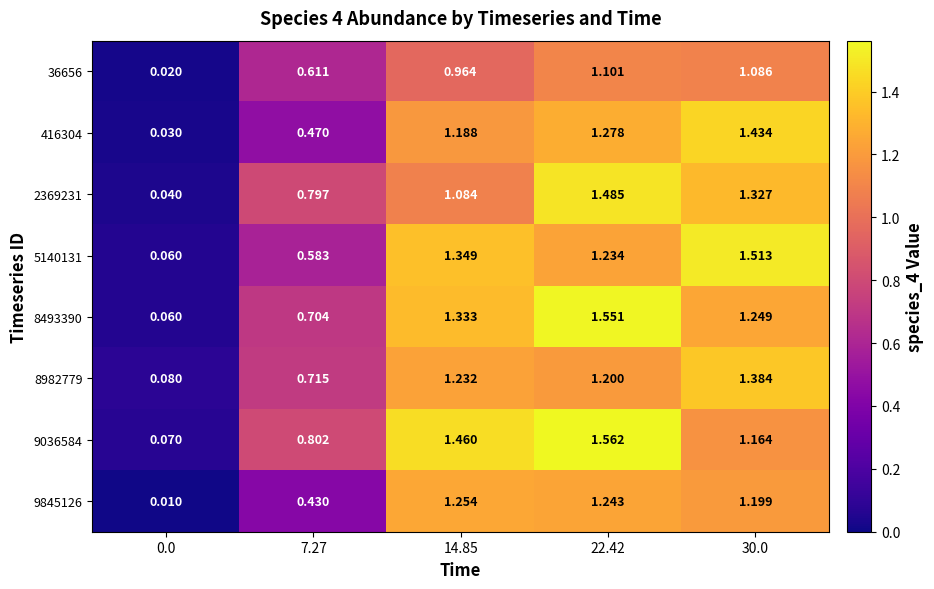

Is the value of 9036584 at 7.27 greater than the value of 416304 at 30.0?

No